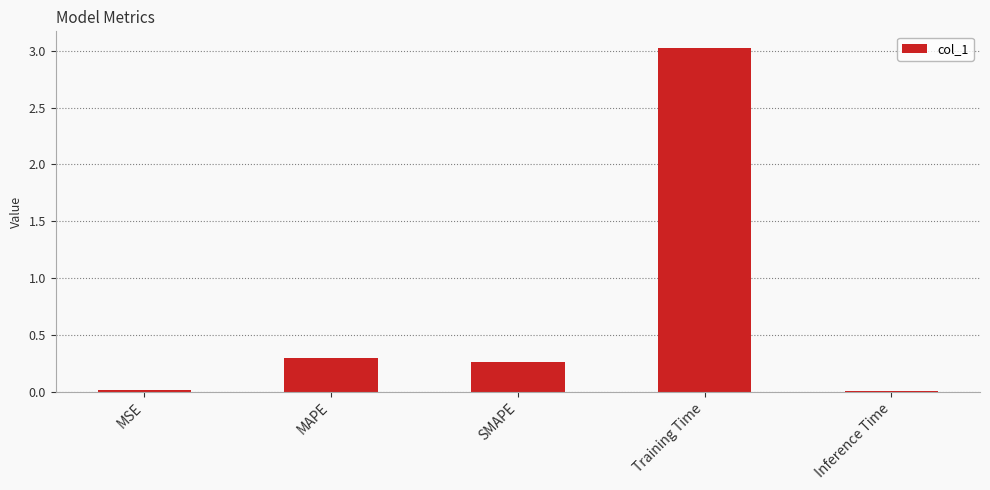

Are the bars horizontal?

No